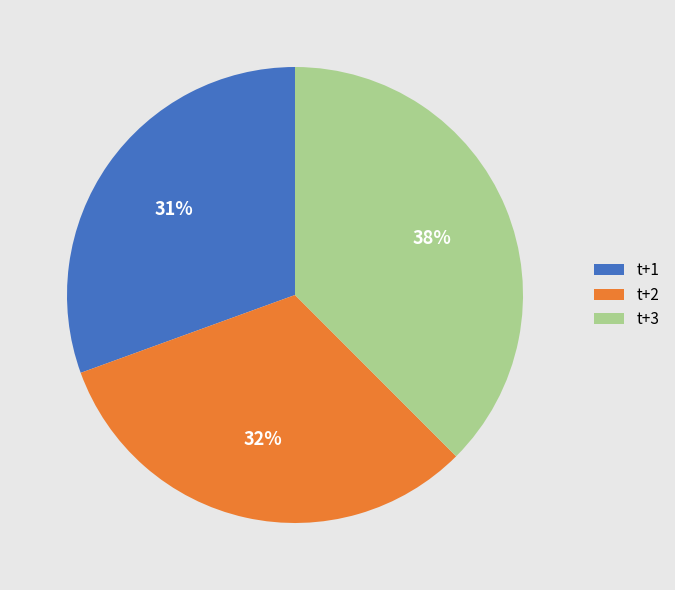

What percentage is the t+2 slice, to the nearest percent?

32%